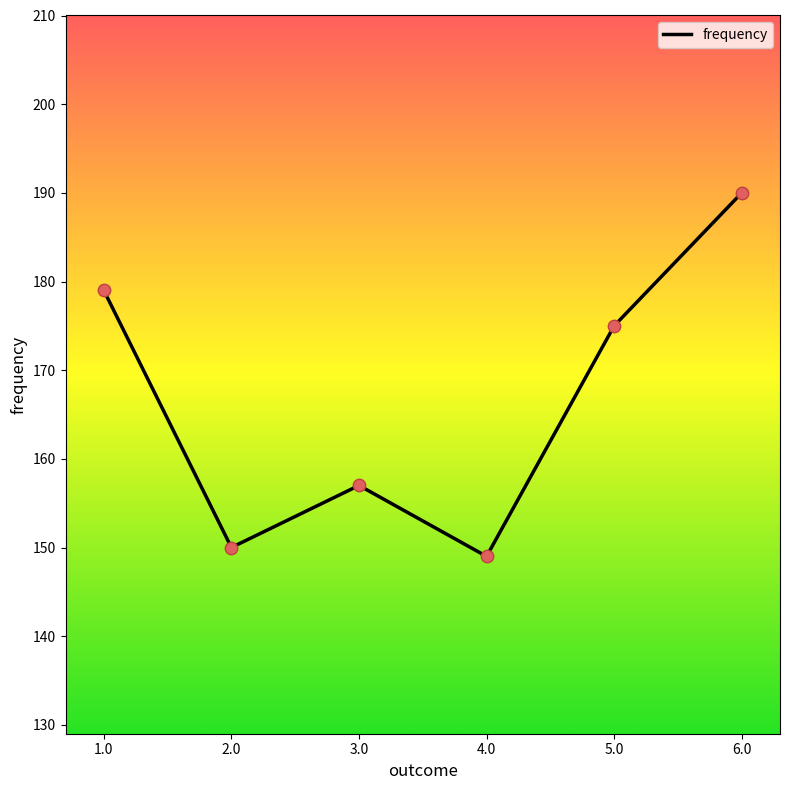

Between 2.0 and 1.0, which is larger?

1.0